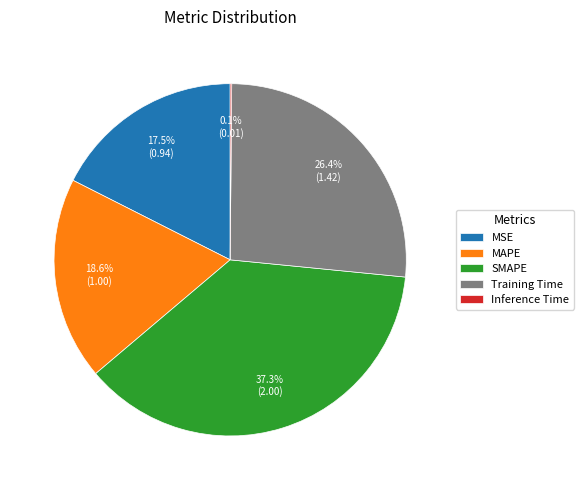

To the nearest percent, what is the average slice percentage?

20%